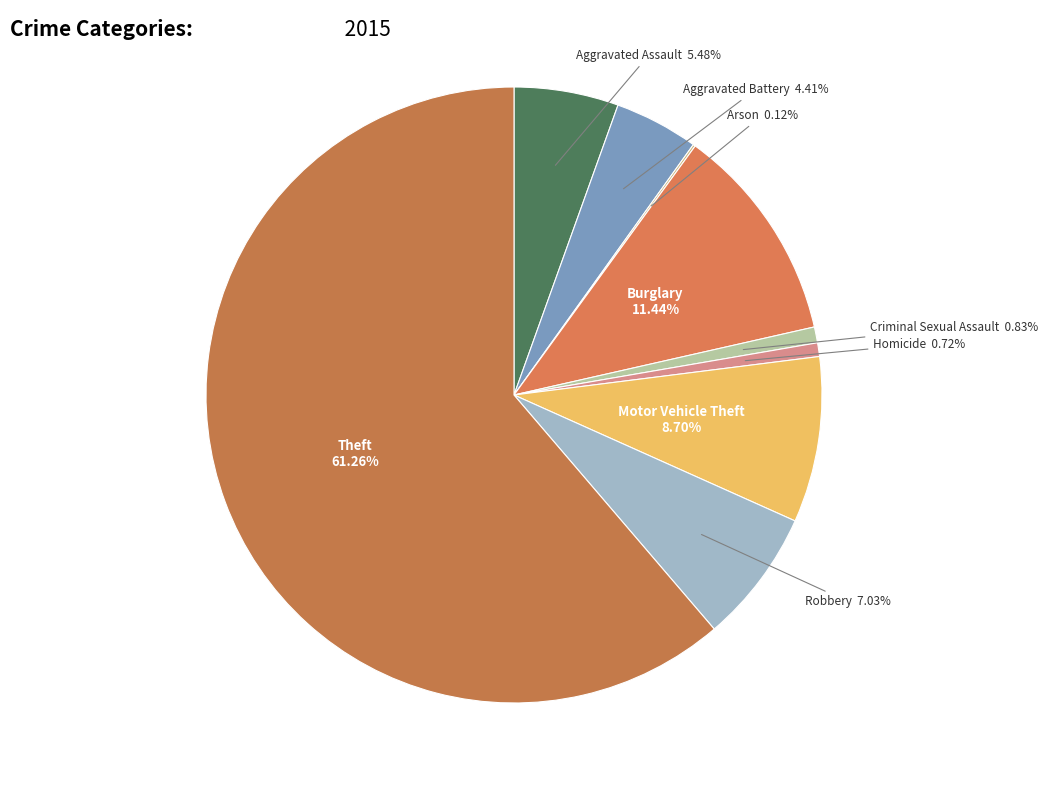

Approximately how many times larger is the value at Burglary compared to Aggravated Battery?

2.6